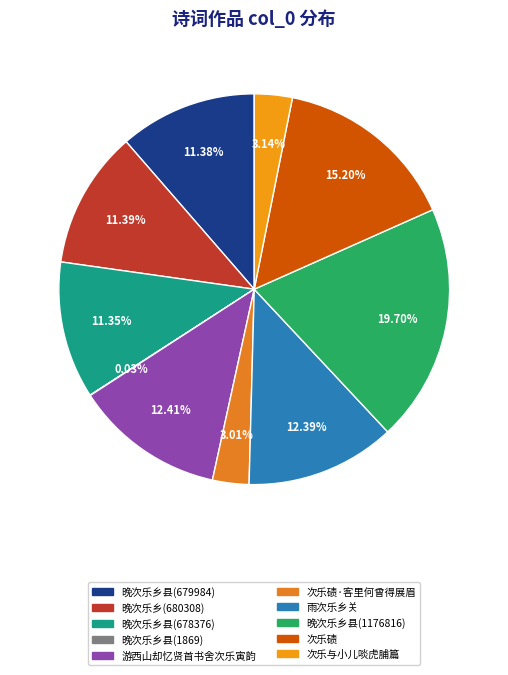

Count the number of slices in the pie.

10